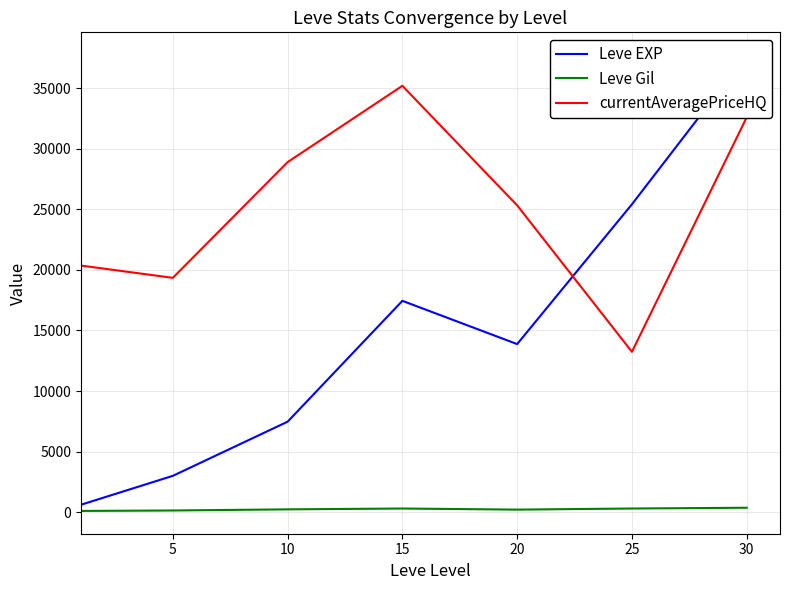

What is the difference between the second highest and minimum values in the currentAveragePriceHQ series?

19344.2